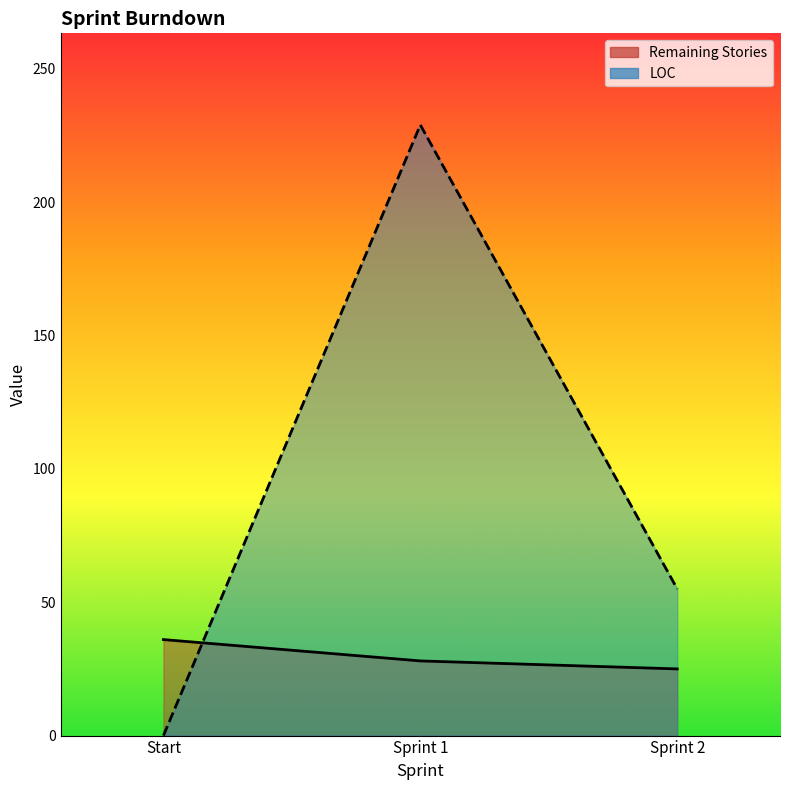

Which series has the largest range (max minus min)?

LOC